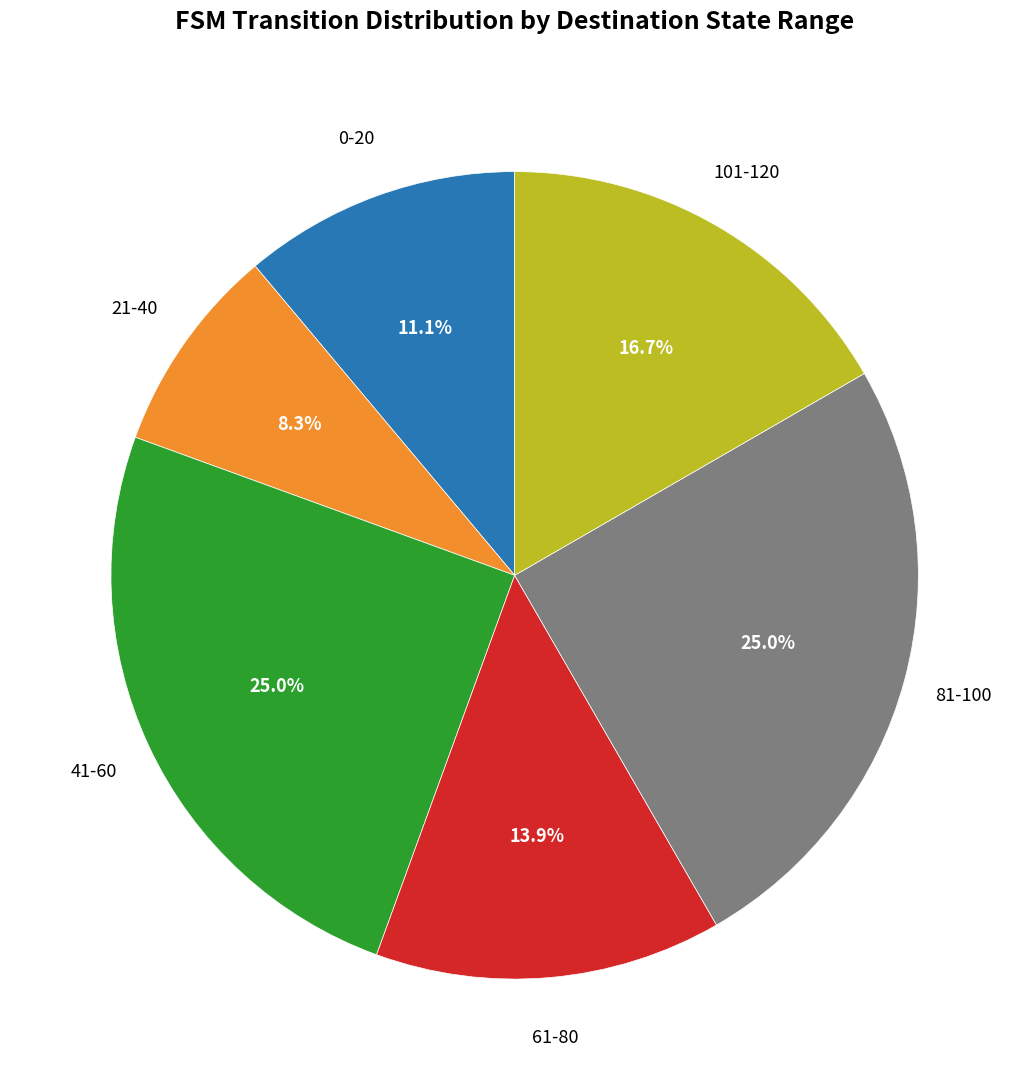

To the nearest percent, what is the difference between the largest and smallest slice percentages?

17%